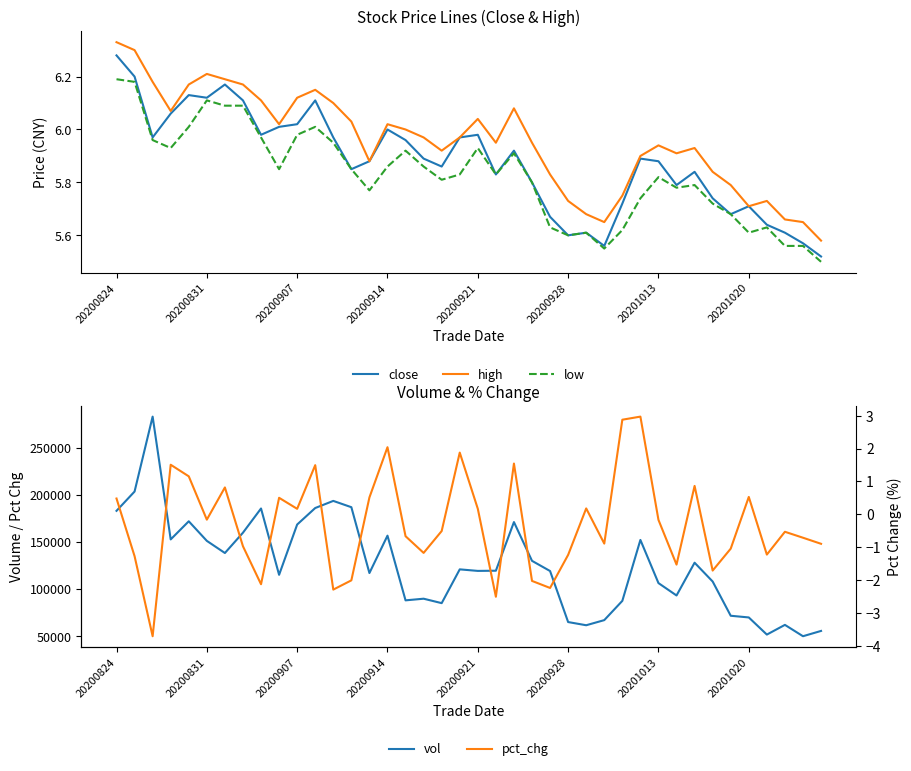

True or false: pct_chg has more than 0 interior local peaks.

True